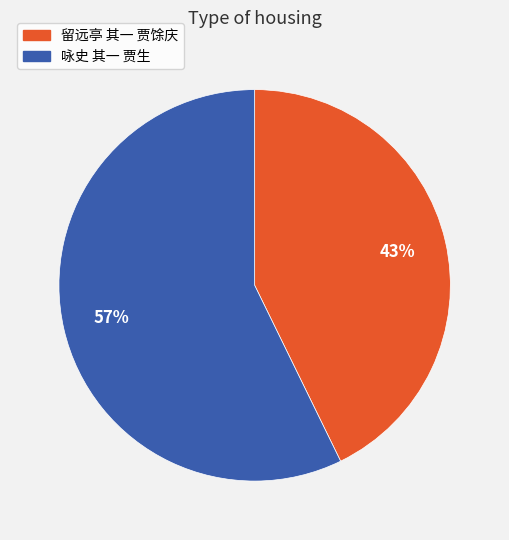

Do 留远亭 其一 贾馀庆 and 咏史 其一 贾生 together represent more than half of the pie?

Yes